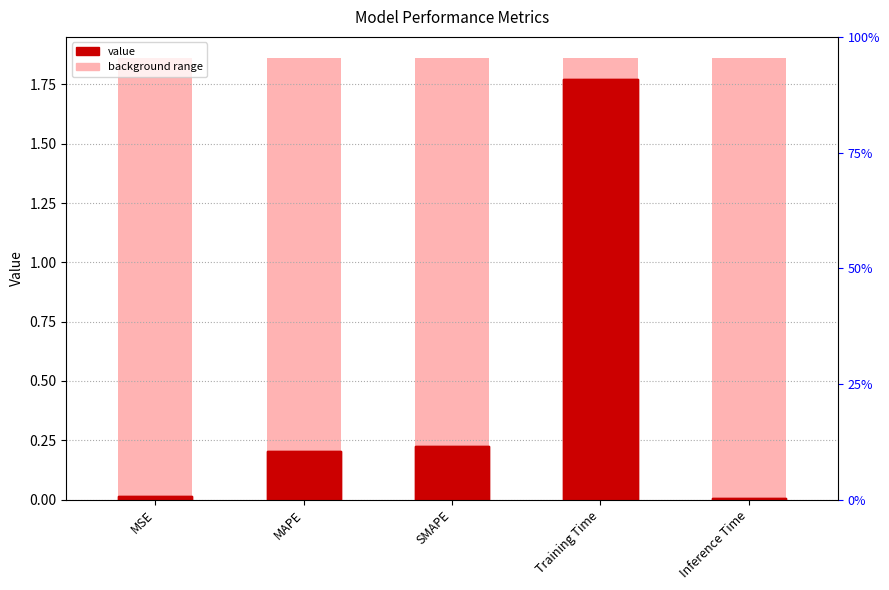

What is the sum of all background values?

9.3